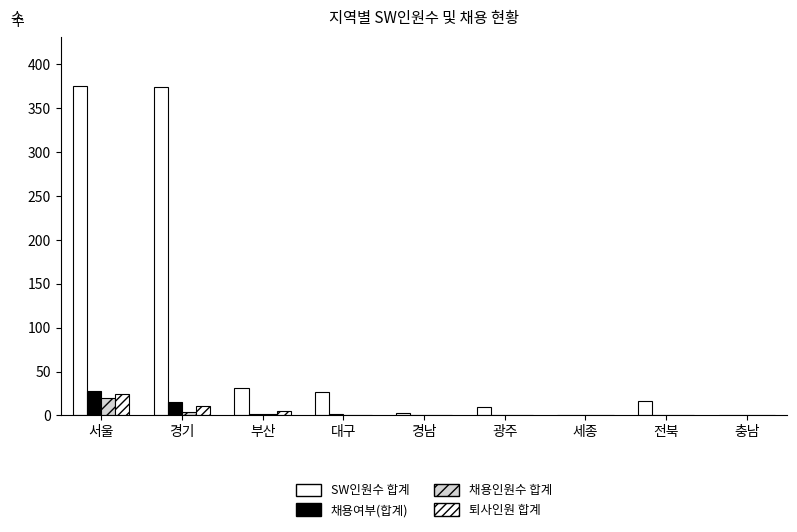

Rank the series at 전북 from lowest to highest value.

채용인원수 합계, 퇴사인원 합계, 채용여부(합계), SW인원수 합계